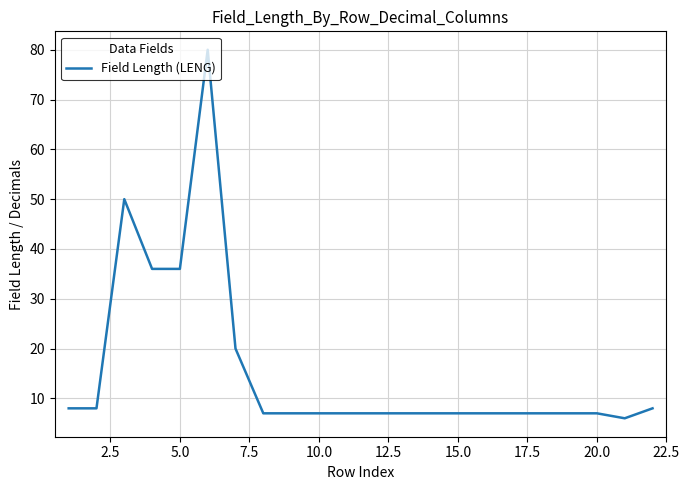

What is the difference between the maximum and minimum values?

74